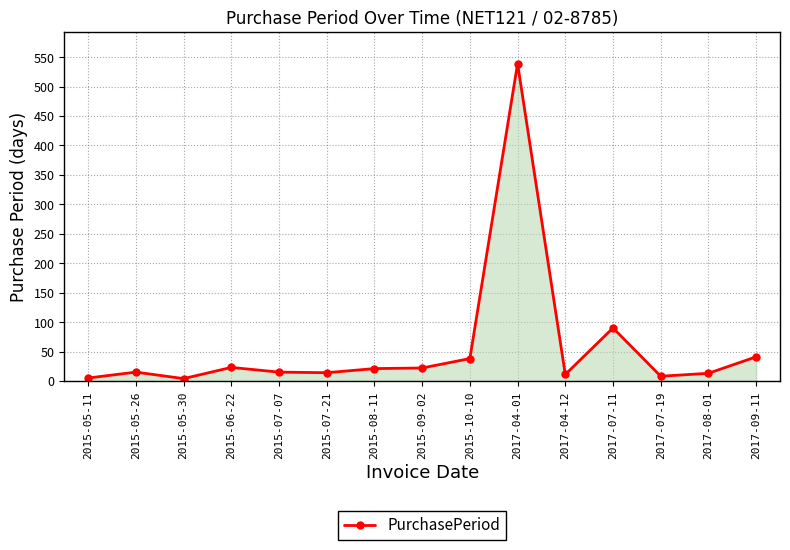

At which label is the value closest to 271?

2017-07-11